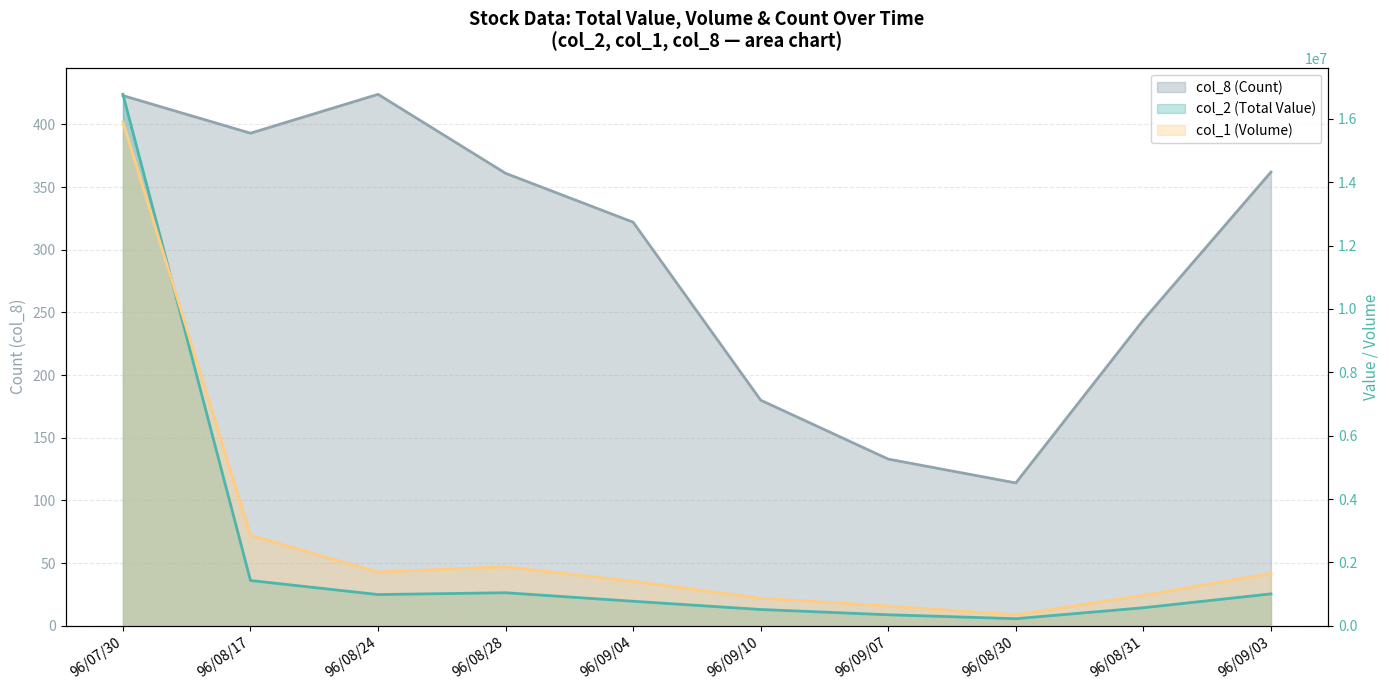

Where is col_1 (Volume) nearest to the value 8122500?

96/08/17